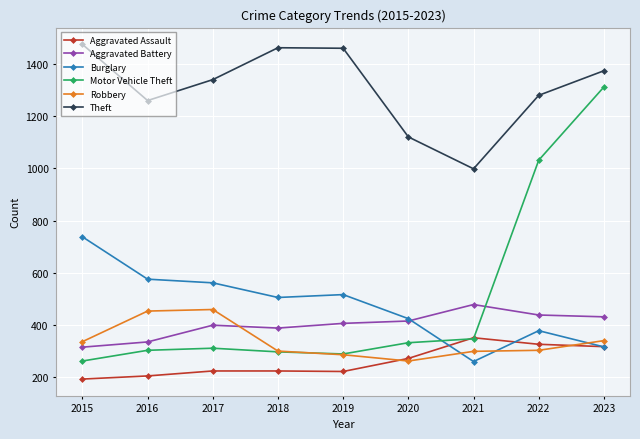

The value of Aggravated Battery at 2023 is 703. True or false?

False